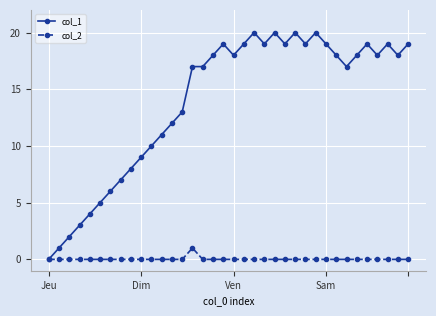

Which series has the largest total across all categories?

col_1